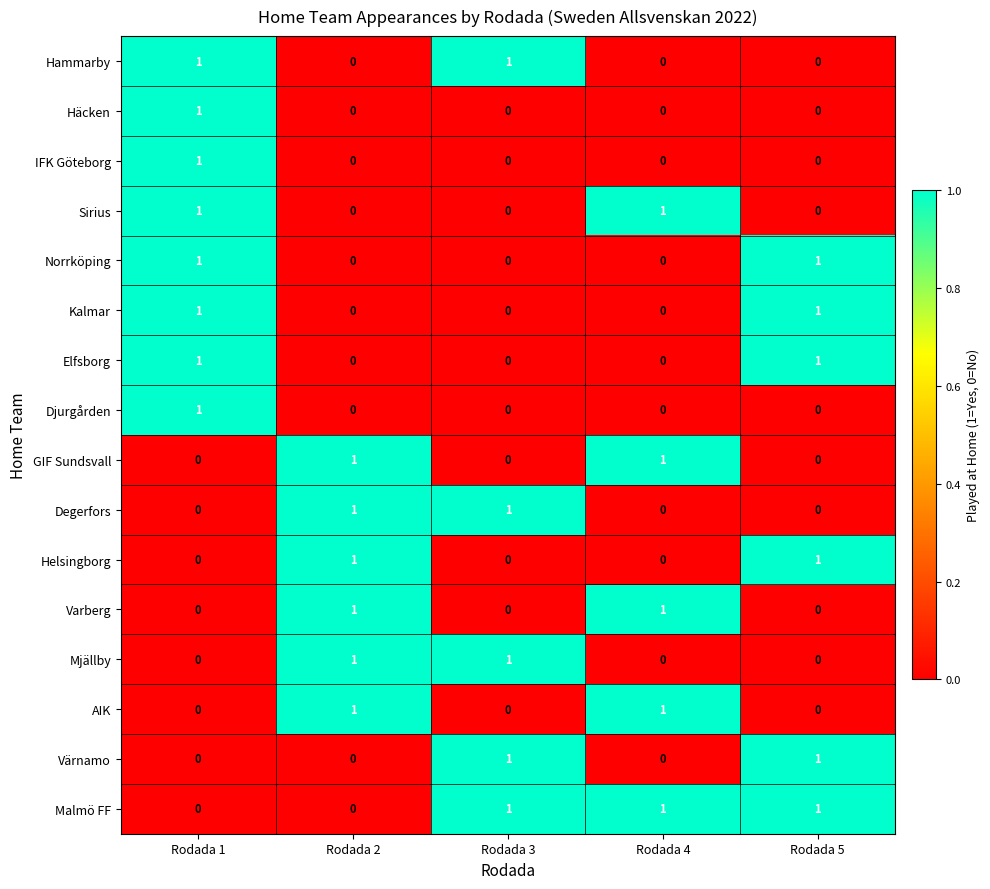

True or false: Varberg has a value of 0 at Rodada 1.

True